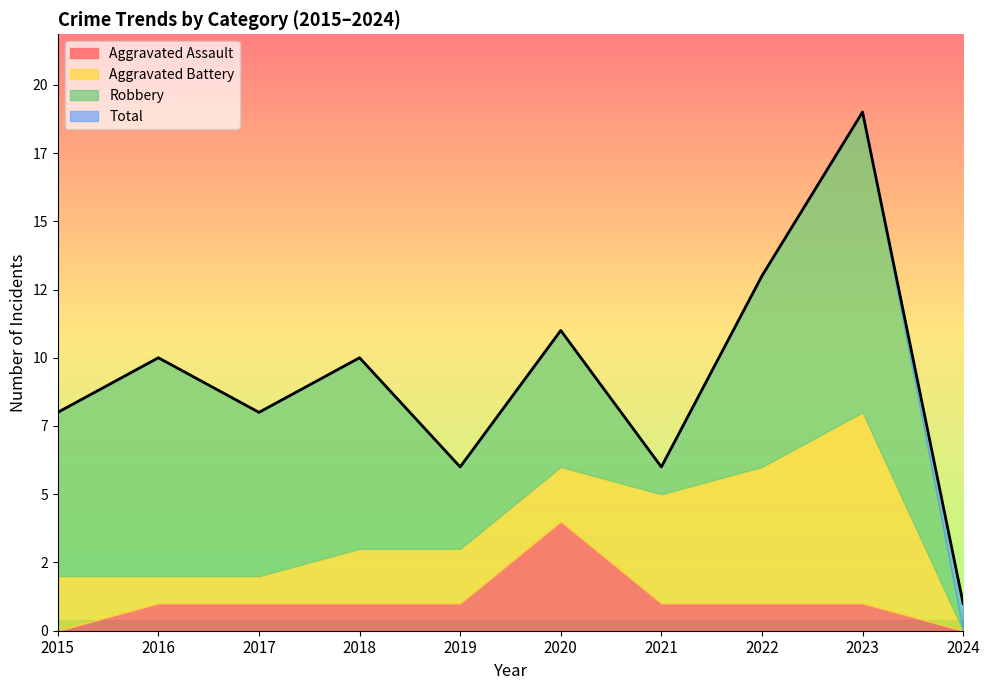

List the series in order of their overall mean, lowest first.

Aggravated Assault, Aggravated Battery, Robbery, Total